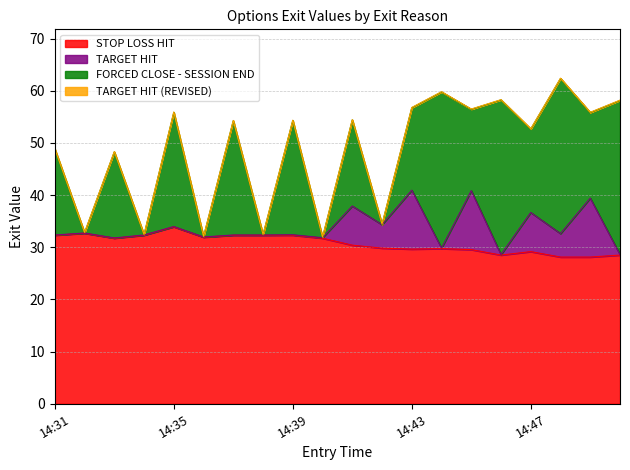

Rank the series at 14:46 from highest to lowest value.

FORCED CLOSE - SESSION END, STOP LOSS HIT, TARGET HIT, TARGET HIT (REVISED)